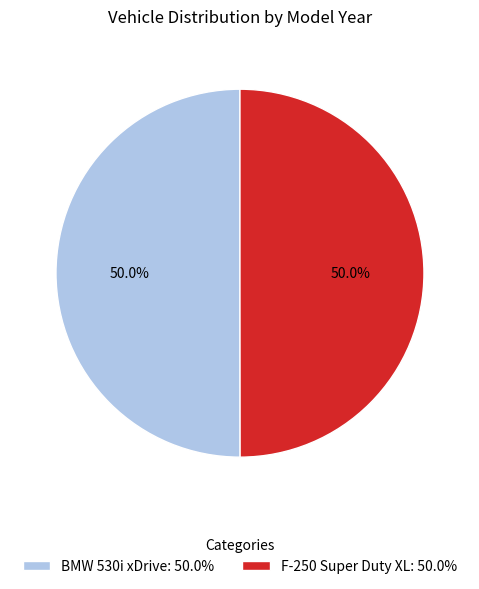

How many slices are in this pie chart?

2